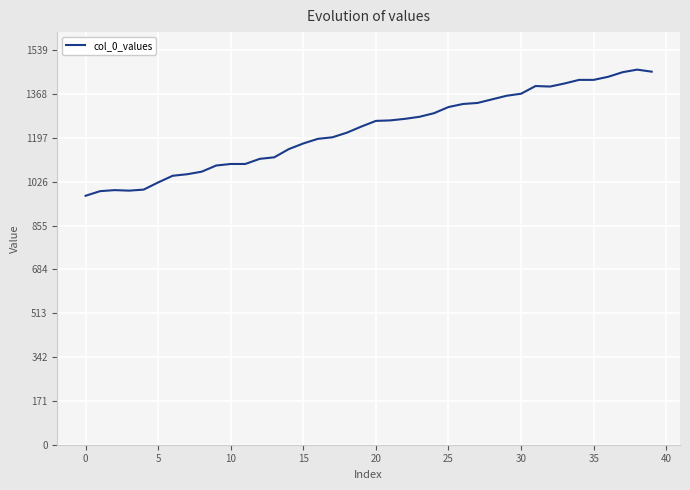

Count the number of data series in this chart.

1